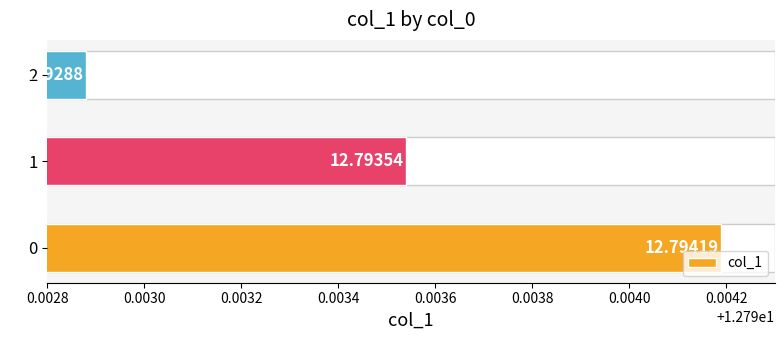

What is the minimum value shown in the chart?

12.8